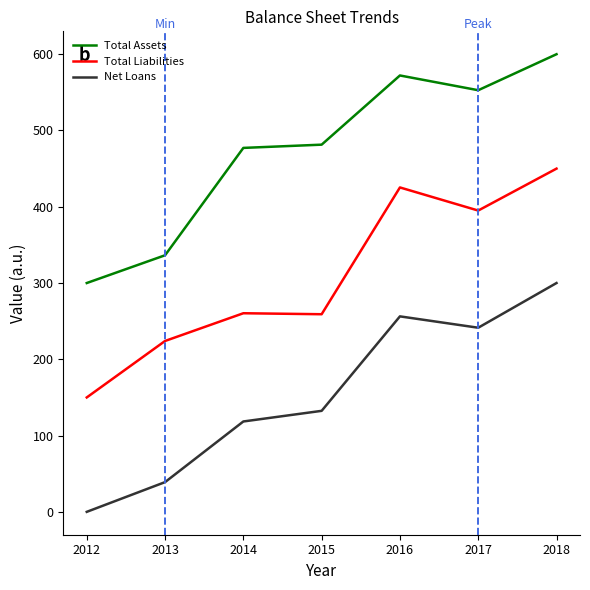

Does the chart display data point markers on the line(s)?

No